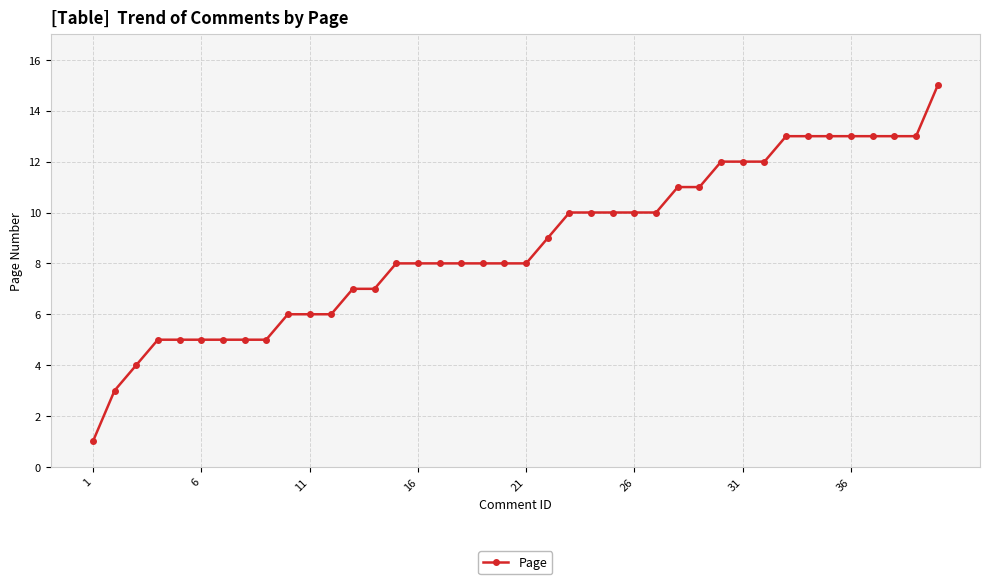

What is the sum of all values?

349